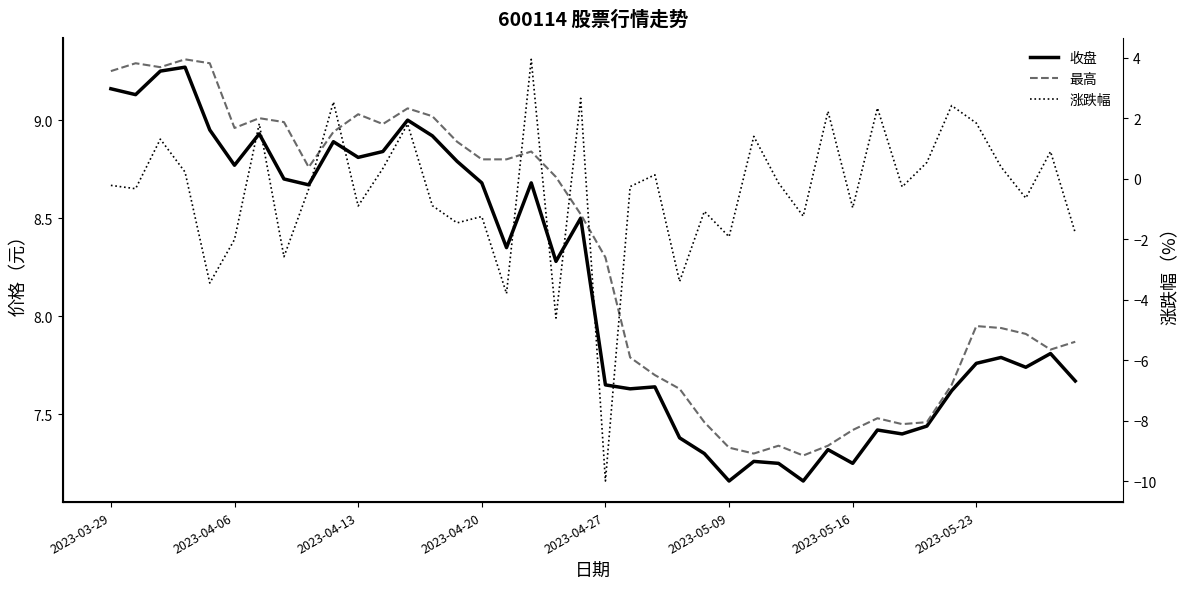

What position from the right is 2023-04-13?

30